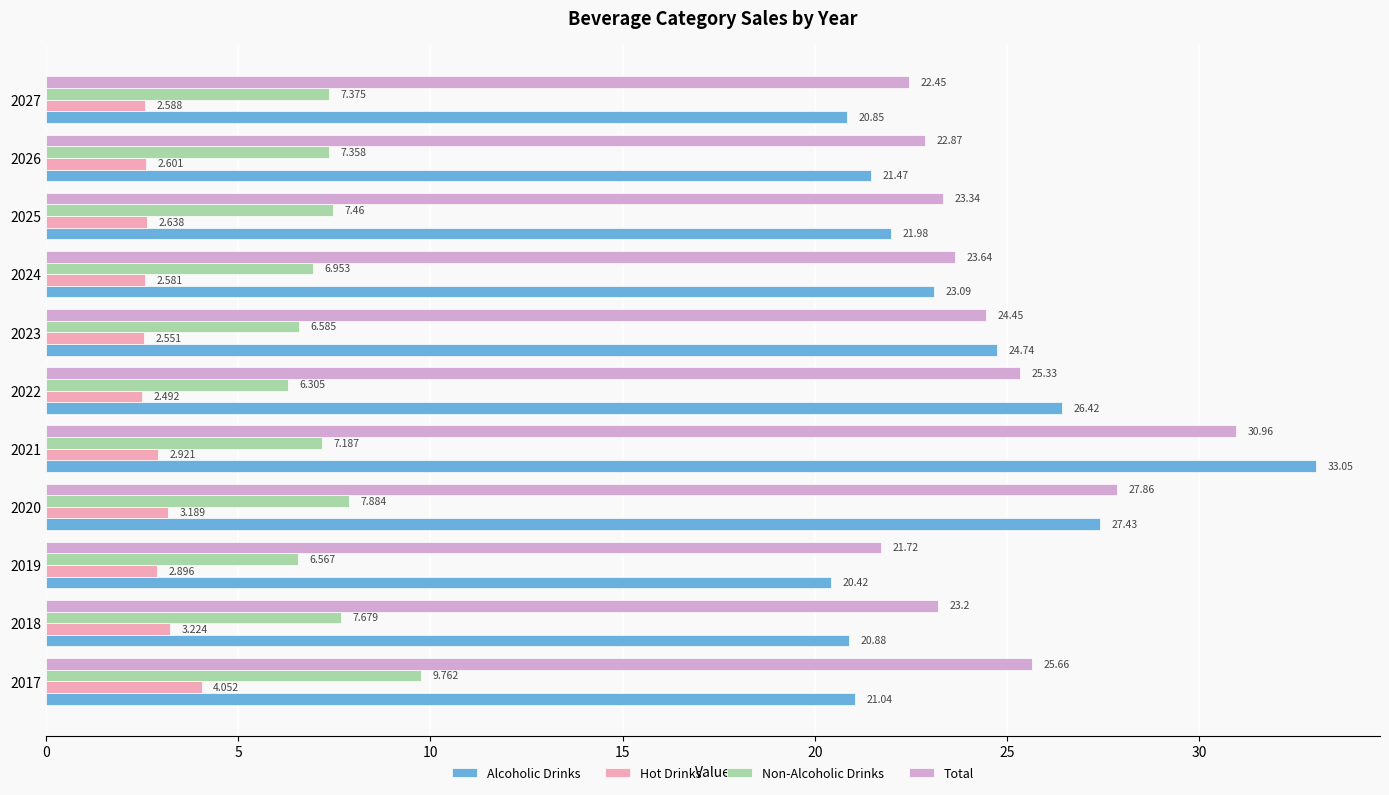

At 2025, list the series in order from smallest to largest.

Hot Drinks, Non-Alcoholic Drinks, Alcoholic Drinks, Total